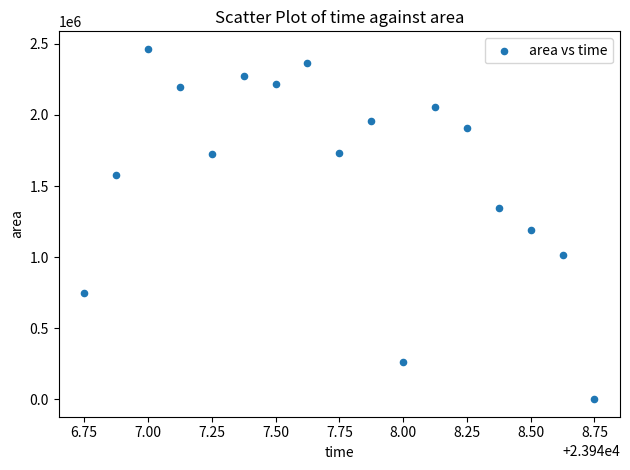

What Y value in the scatter plot is closest to 1232500?

1189375